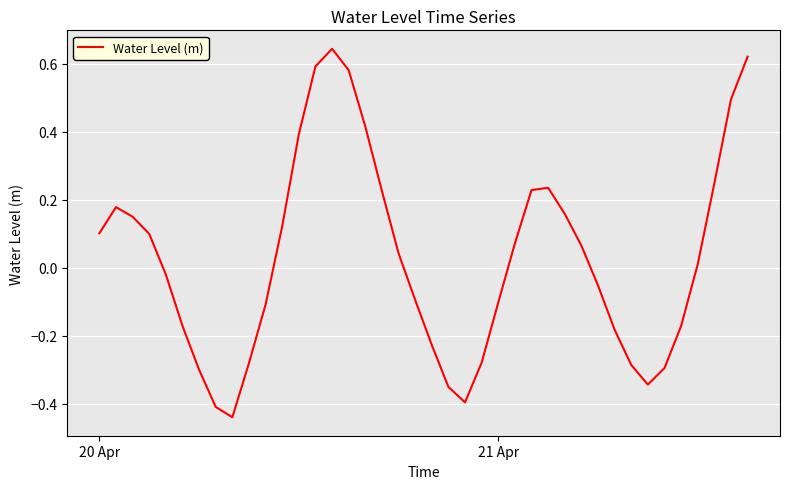

What is the difference between the maximum and minimum values?

1.1